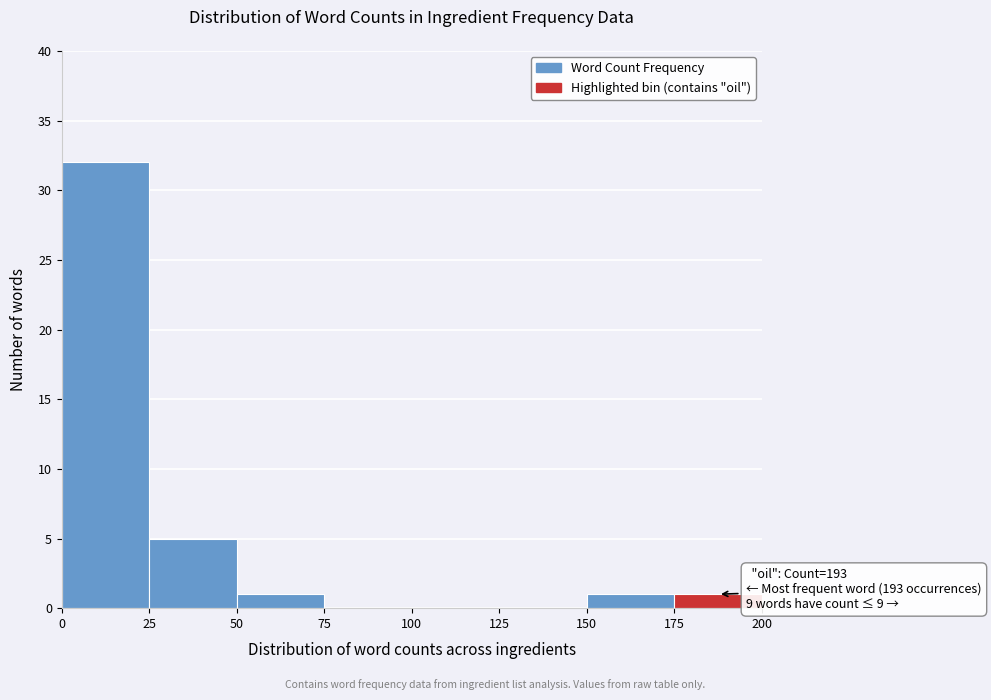

Over which range of the x-axis is the bar tallest?

0 to 25